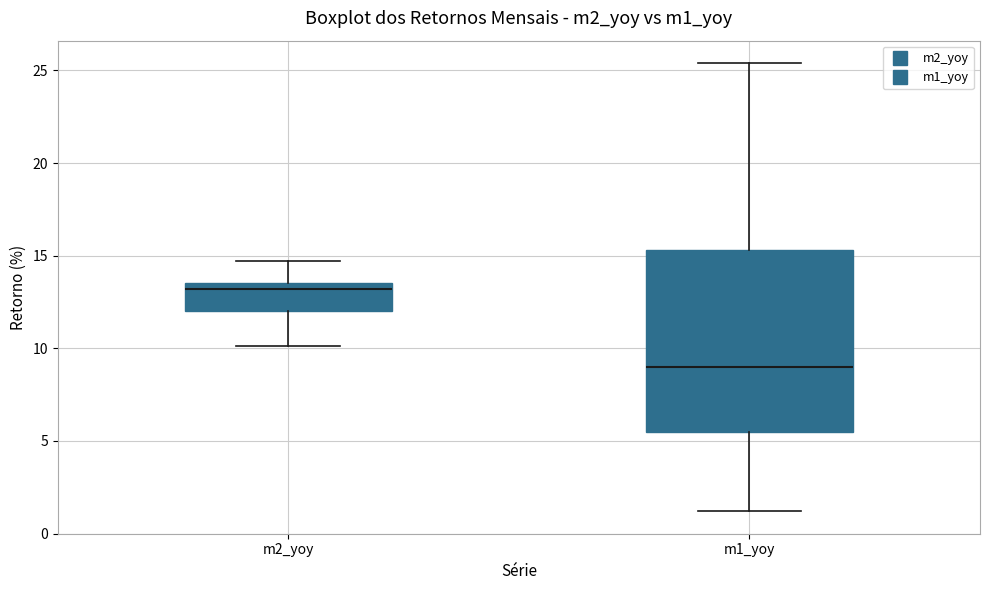

Comparing the boxes themselves (not the whiskers), which one is the tallest?

m1_yoy